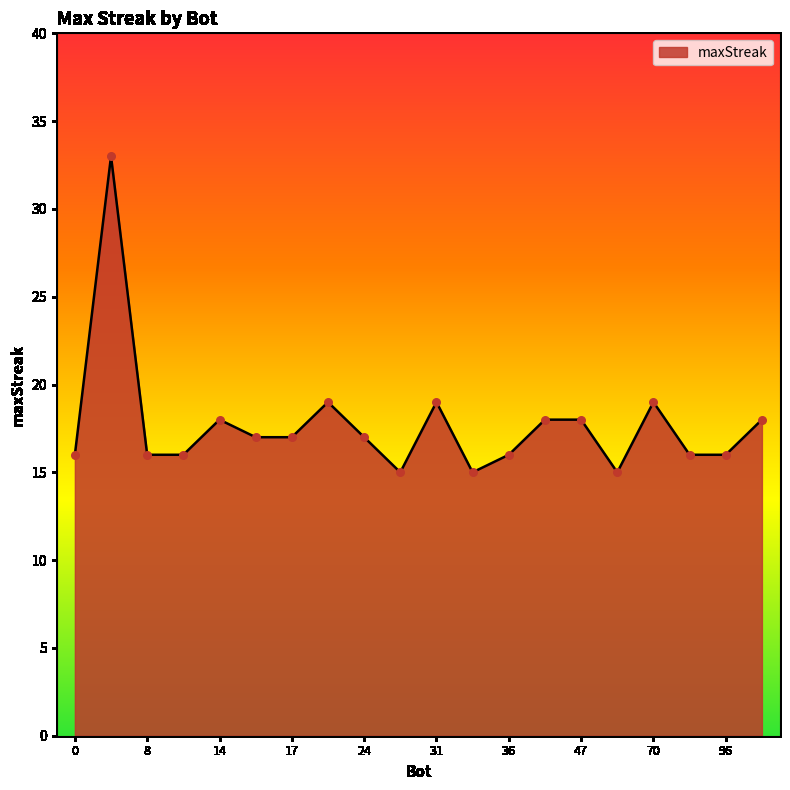

What is the difference between the maximum and minimum values?

18